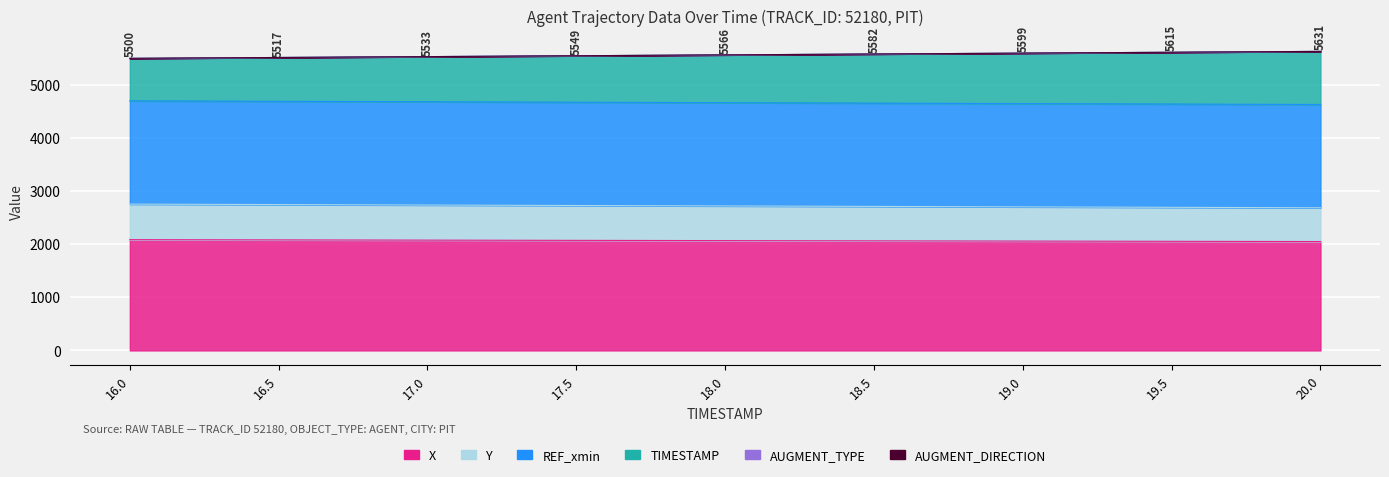

The value of TIMESTAMP at 19.0 is 9461.5. True or false?

False